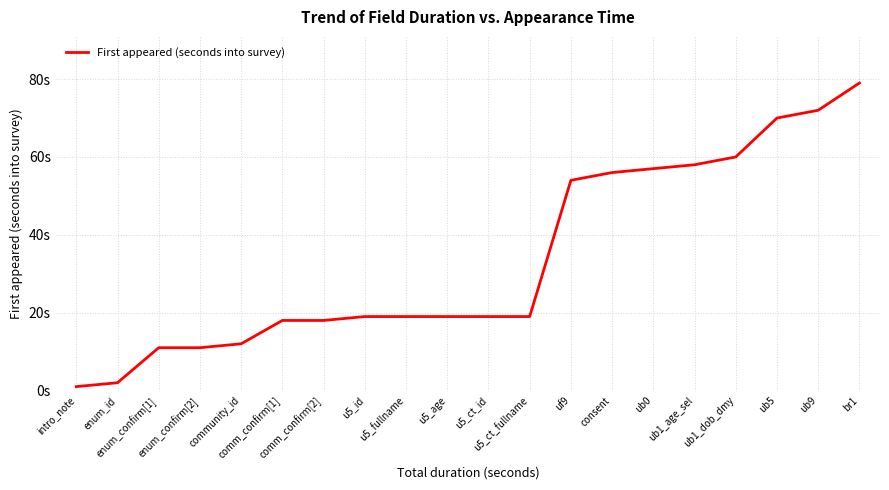

Does the chart have visible grid lines?

Yes